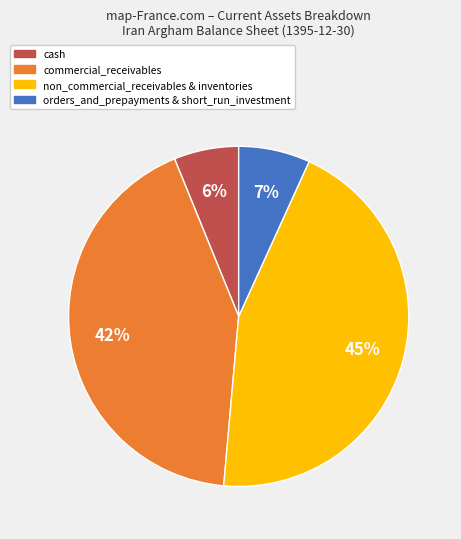

To the nearest percent, what is the average slice percentage?

25%